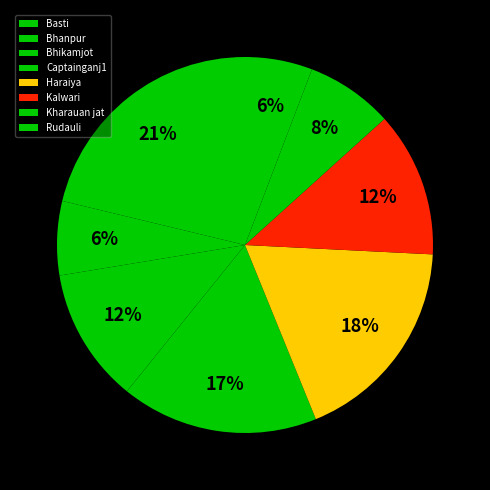

What is the largest slice in the pie chart?

Basti